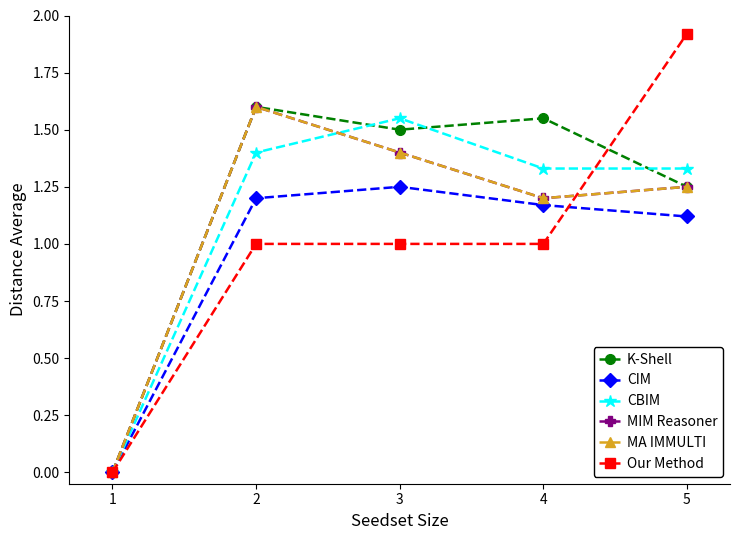

What is the value of the CBIM point at the 4th from the left?

1.3